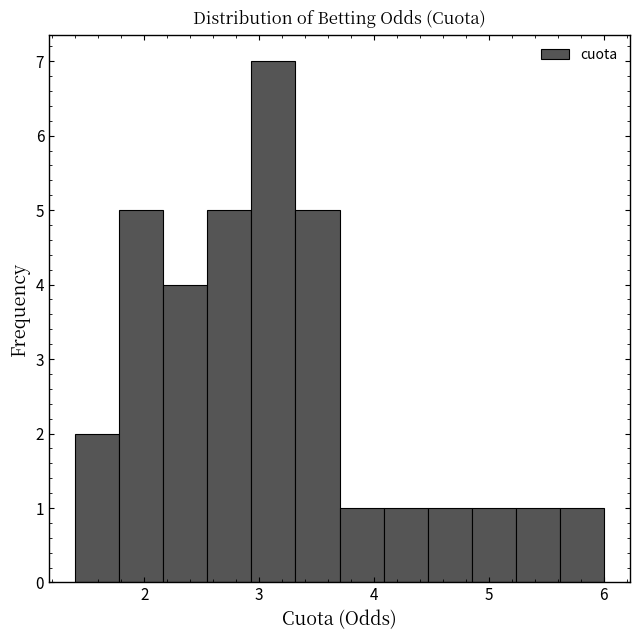

Around what value on the x-axis is the tallest bar? Give the approximate position of its centre, as read against the axis.

3.1